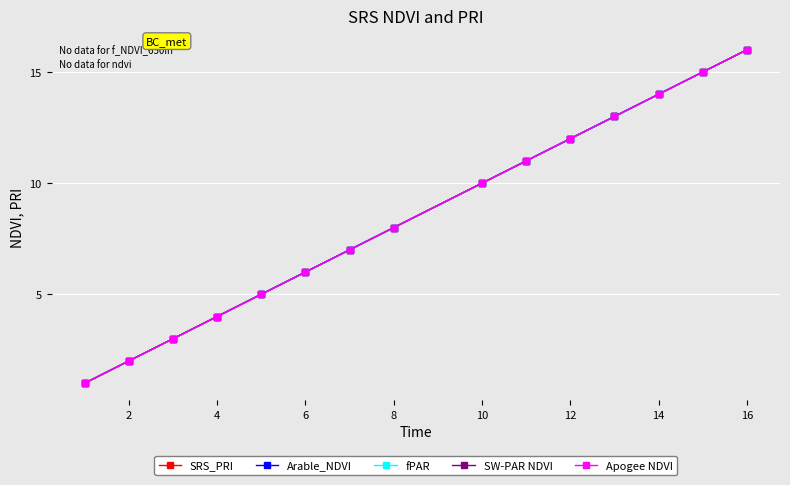

True or false: Arable_NDVI and fPAR cross at least once.

False